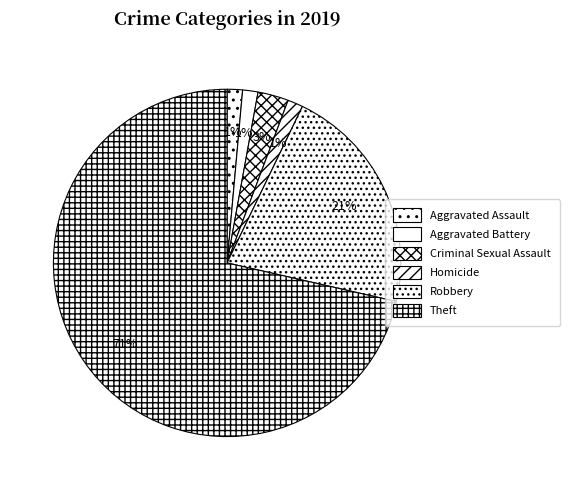

Which slice represents more than half of the pie?

Theft